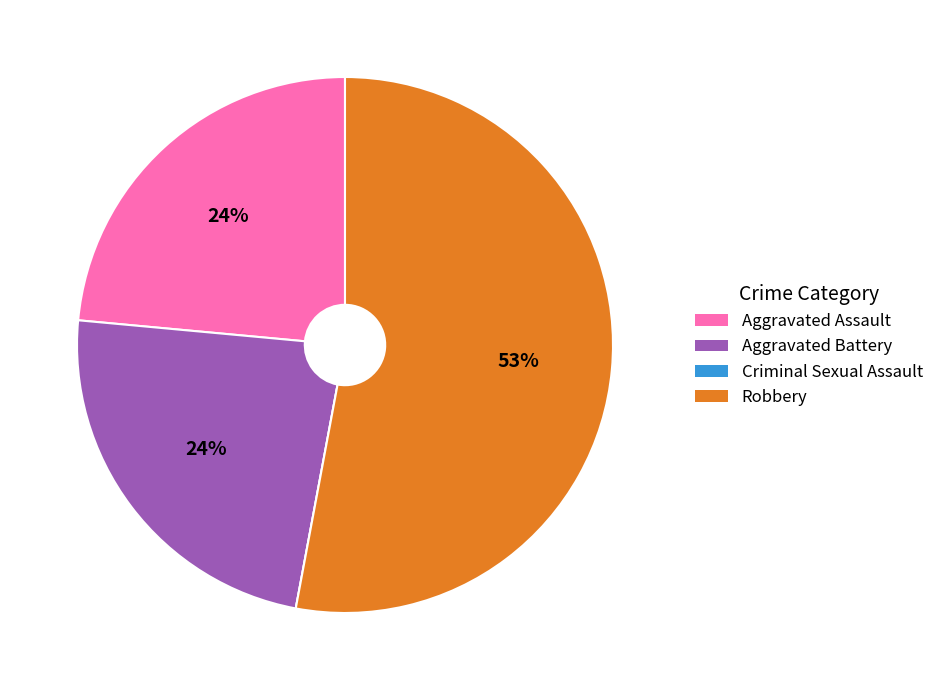

Combined, do Aggravated Assault and Aggravated Battery account for over 50%?

No